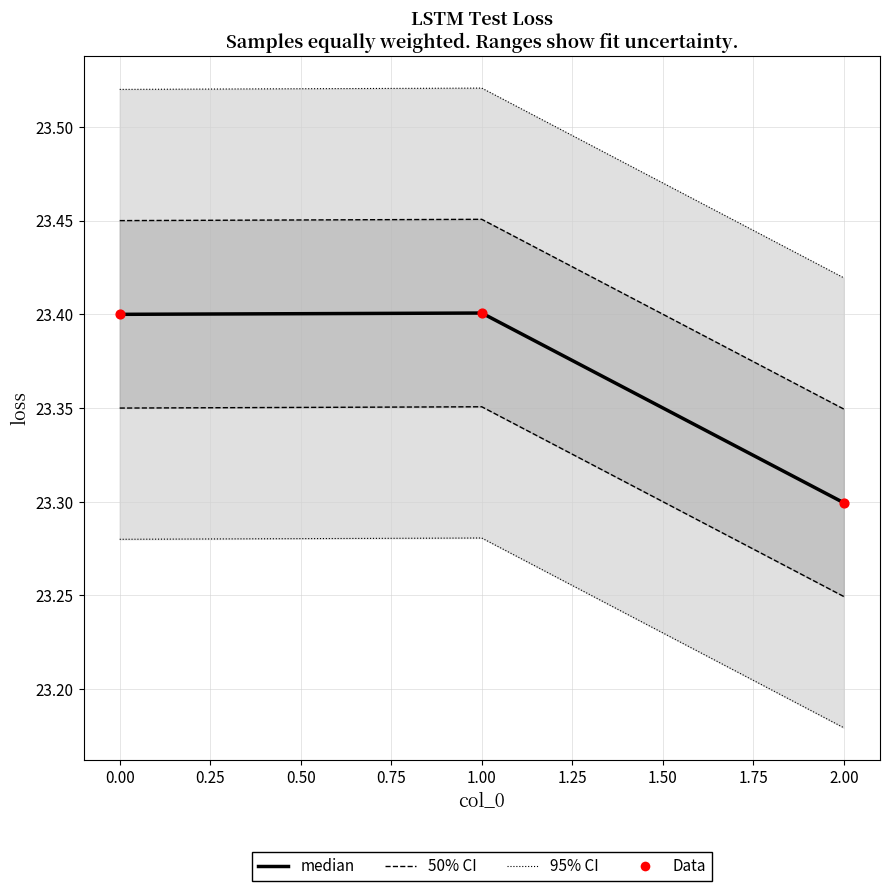

Is the value of Data at 2.00 greater than the value of median at 1.00?

No